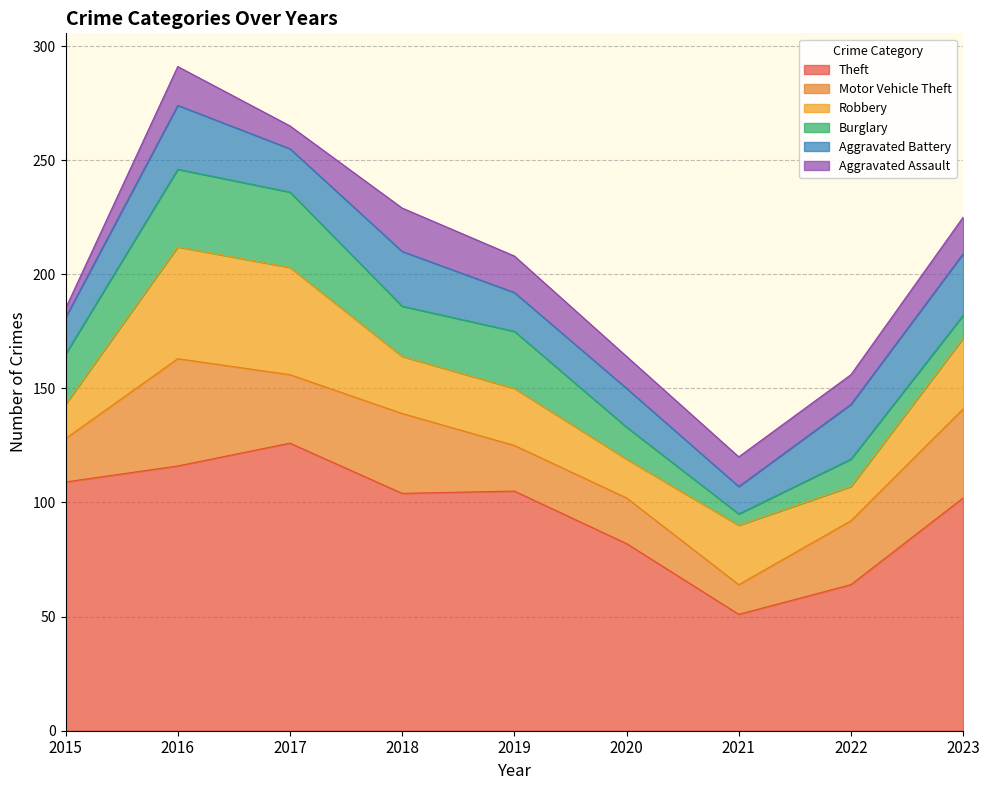

The Aggravated Assault series shows 16 at 2019. True or false?

True